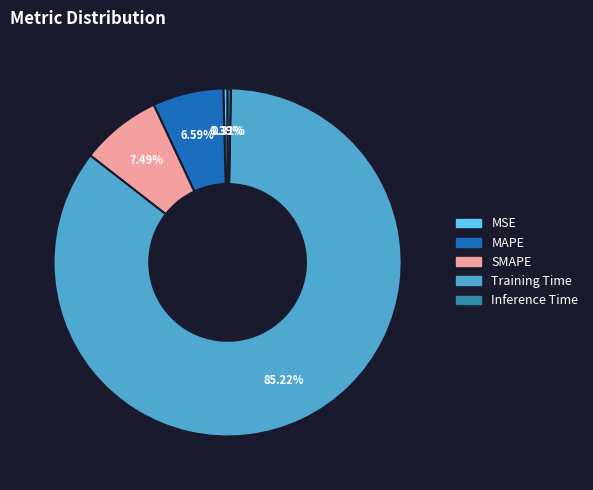

To the nearest percent, what percentage of the pie is Training Time?

85%